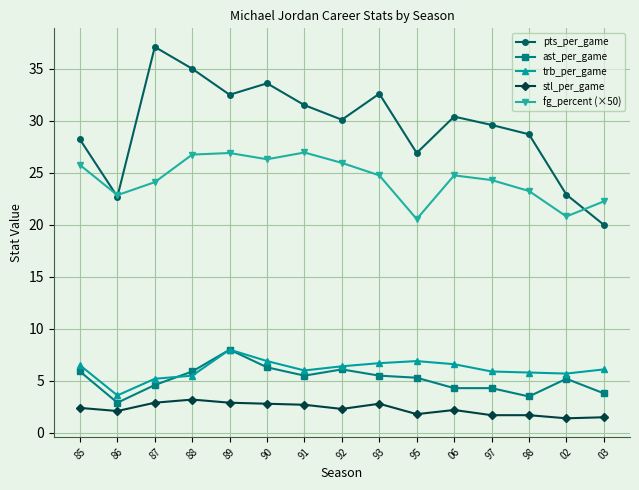

What are all the series names shown in the legend?

pts_per_game, ast_per_game, trb_per_game, stl_per_game, fg_percent (×50)